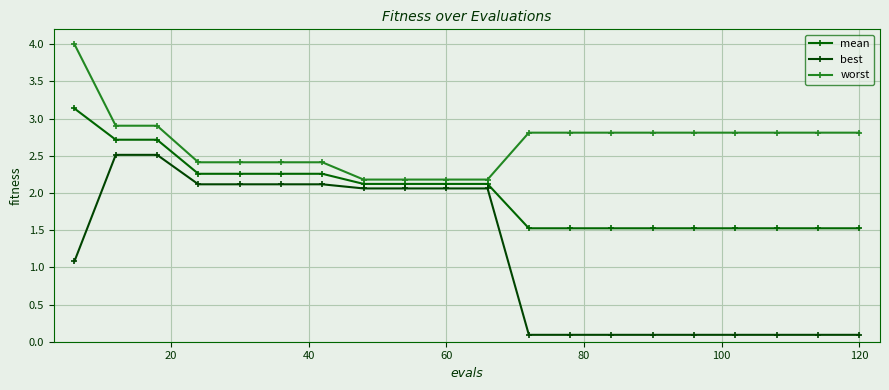

Which series has the largest range (max minus min)?

best